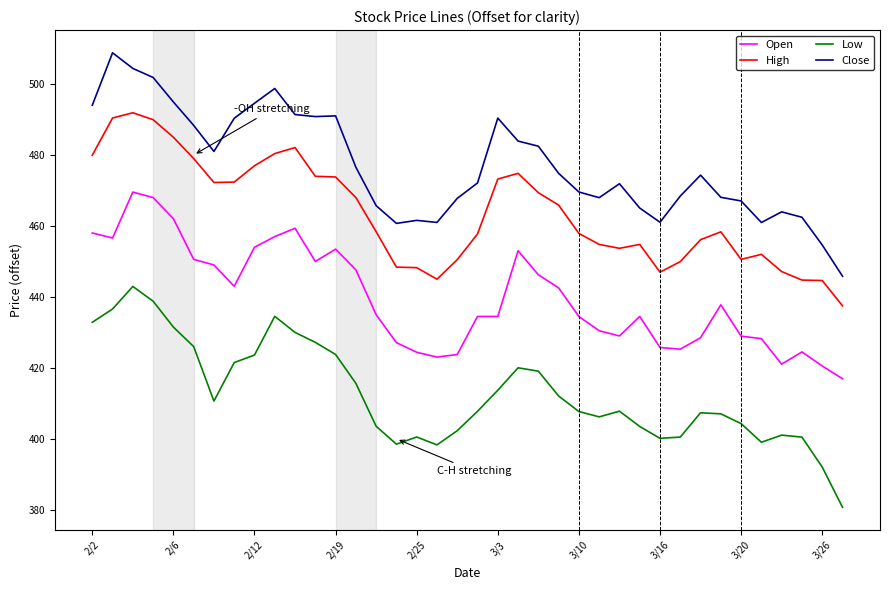

What is the lowest value of the Close series?

445.9